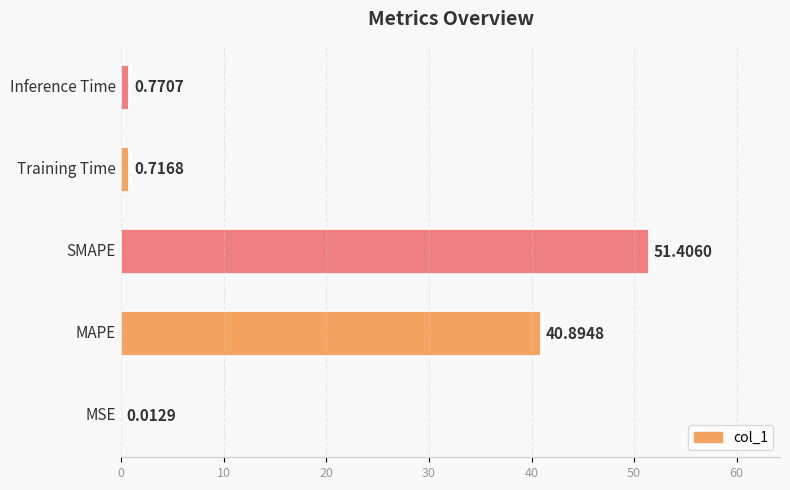

What is the sum of all values?

93.8